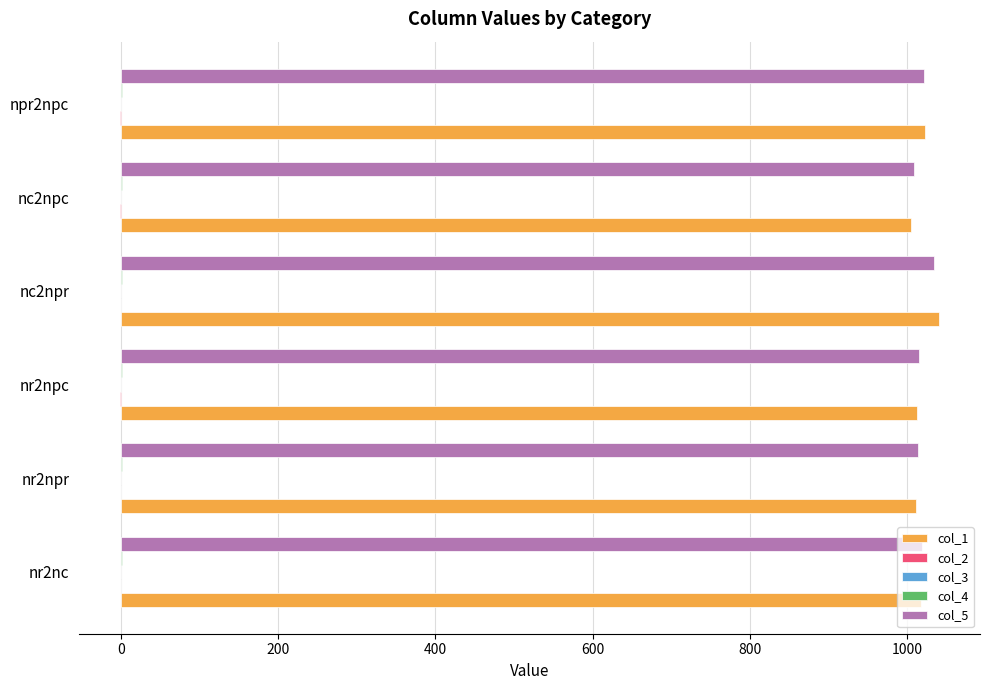

What is the maximum value for col_1?

1040.6